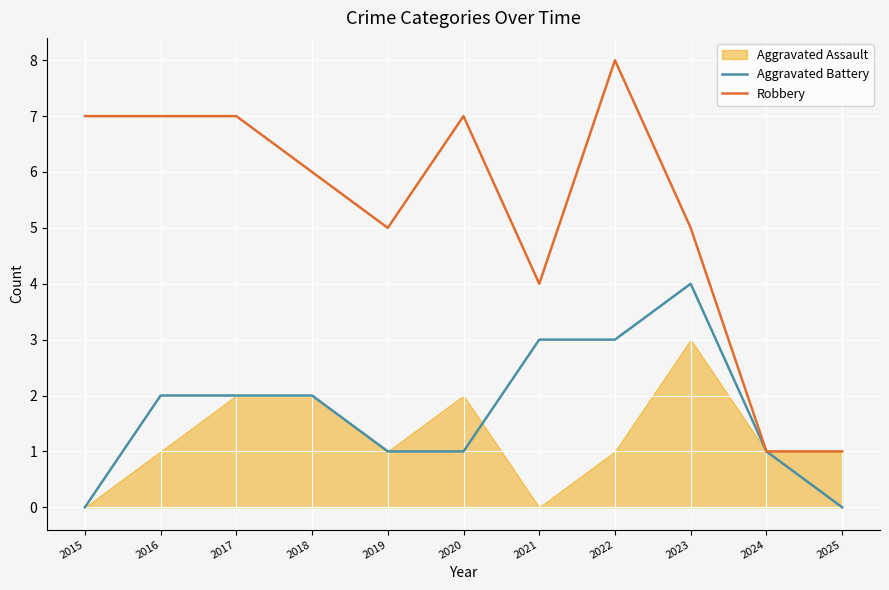

What is the sum of the Aggravated Battery values at 2018 and 2017?

4